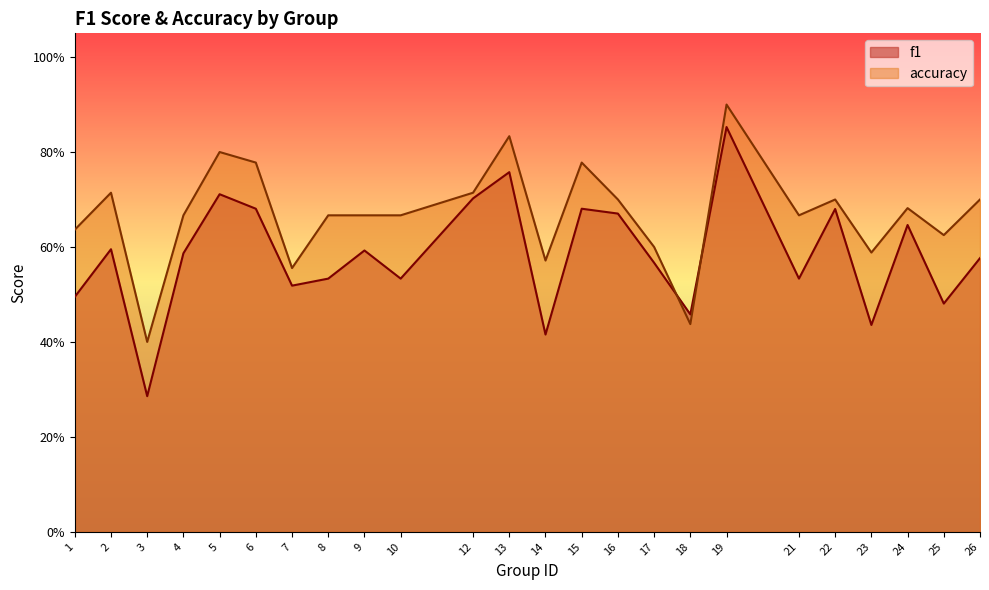

True or false: f1 has a value of 0.1 at 23.

False